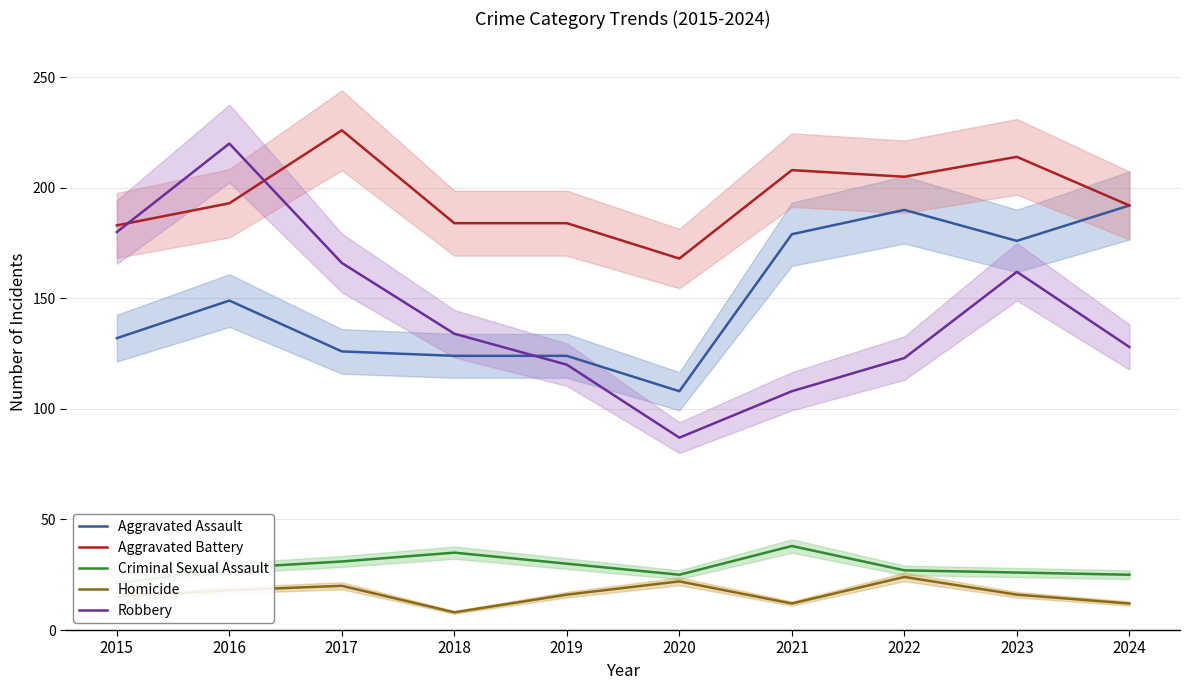

True or false: Aggravated Battery has more than 2 interior local peaks.

True